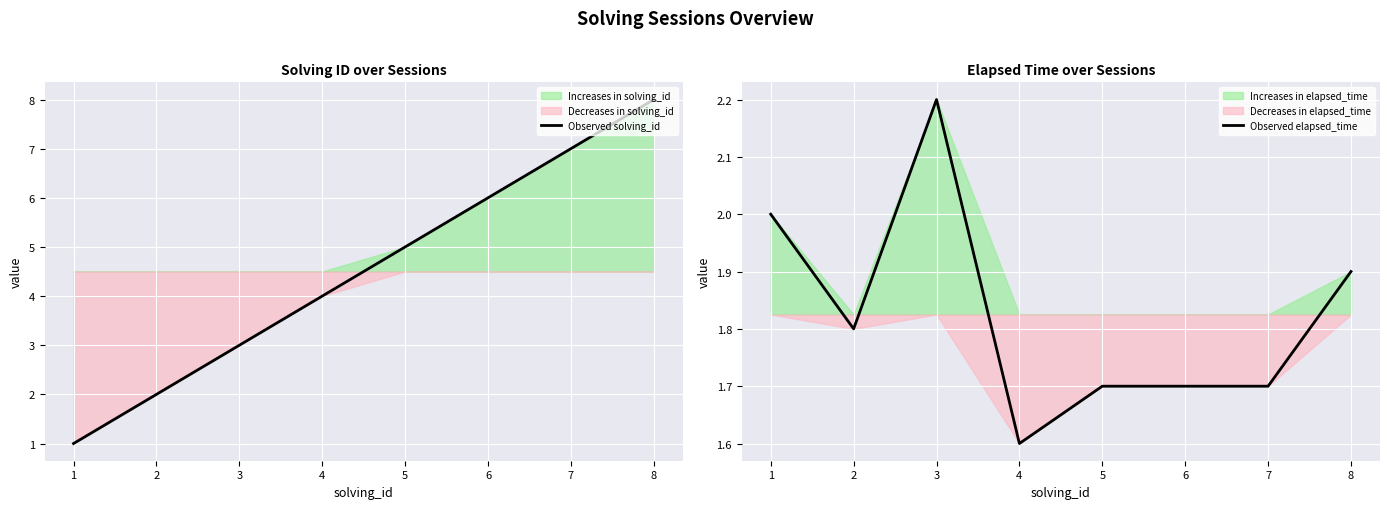

What is the difference between the highest and lowest values at 7?

5.3